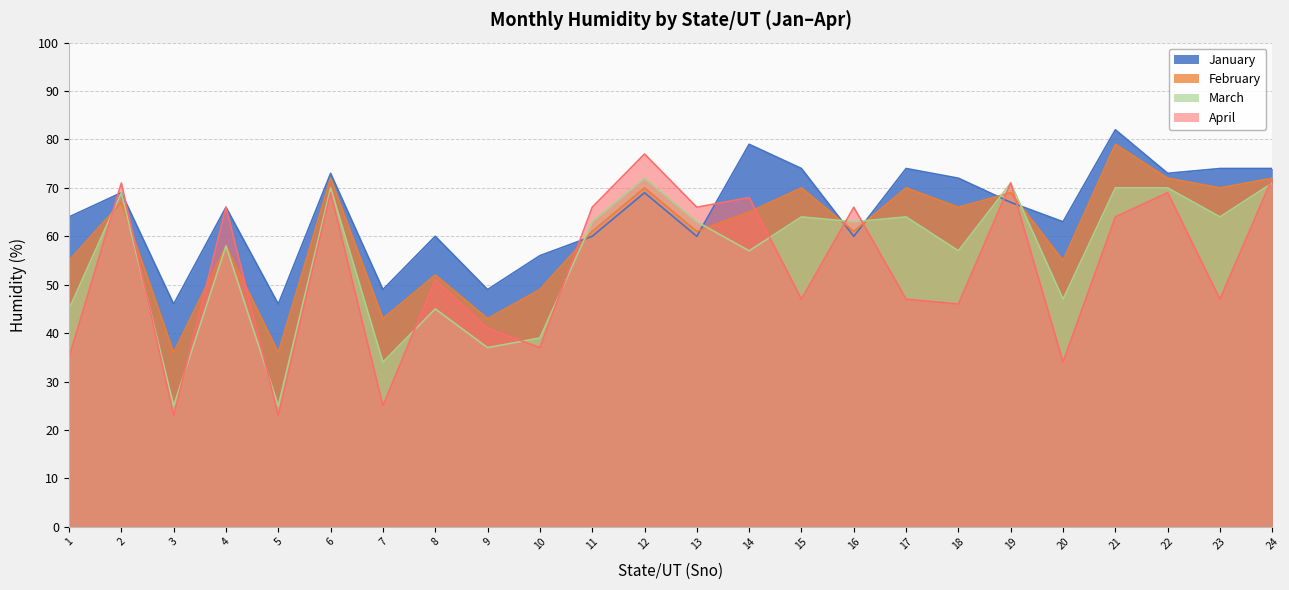

Which series changed the most between 7 and 8?

April